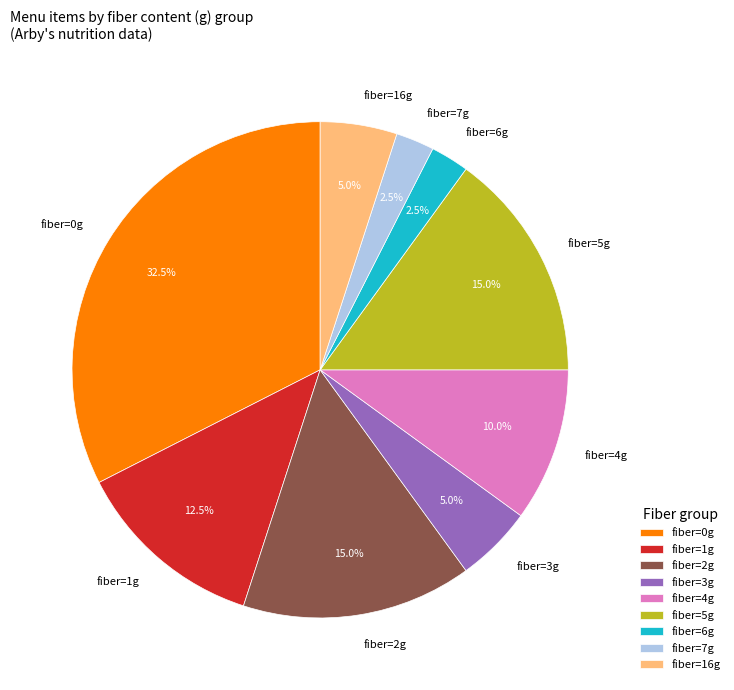

Which category has the biggest portion of the pie?

fiber=0g